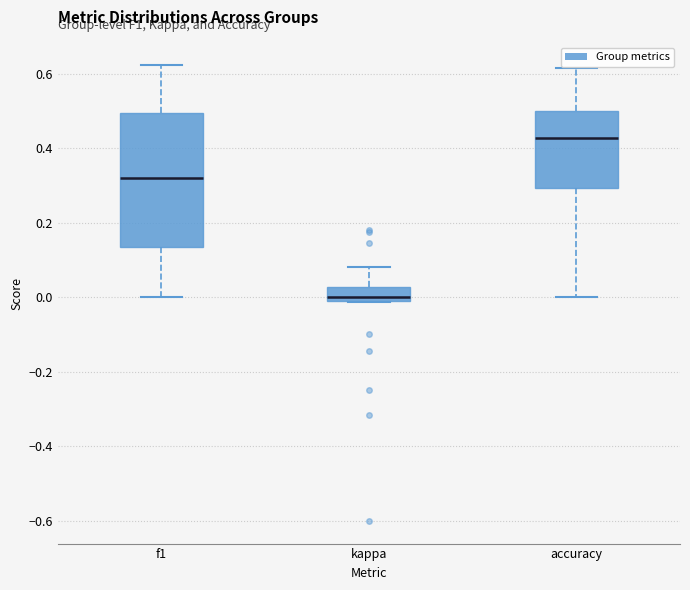

Reading left to right, read every box against the y-axis: the position of its median line, the range the box covers, and the ends of its whiskers. The values are not printed on the chart, so give them approximately, as read against the axis.

f1: median 0.32, box 0.14 to 0.50, whiskers 0.00 to 0.62
kappa: median 0.00 (just above the box's lower edge), box 0.00 to 0.02, whiskers -0.02 to 0.08
accuracy: median 0.42, box 0.30 to 0.50, whiskers 0.00 to 0.62